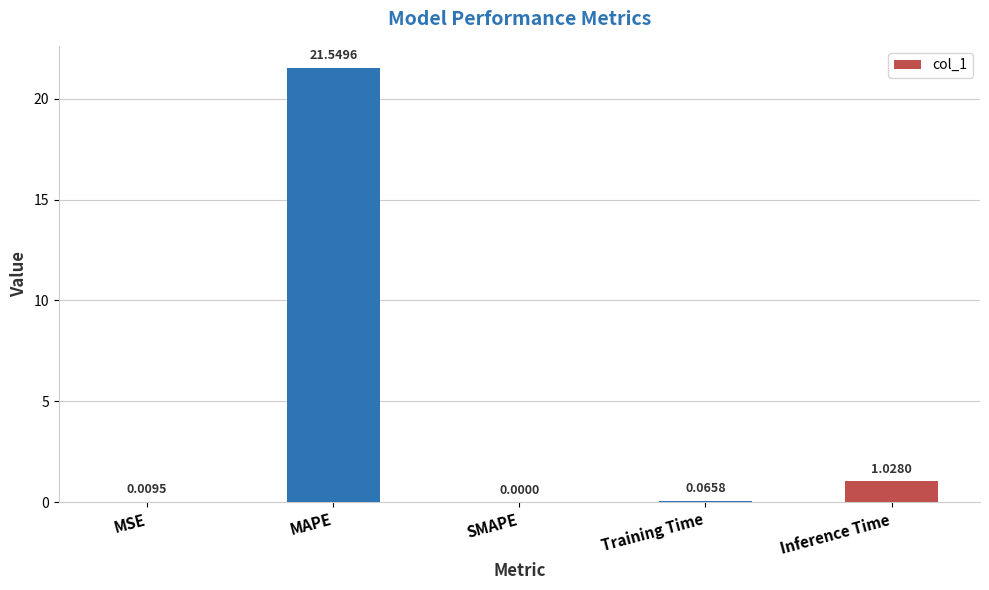

What is the sum of the values at MAPE and Training Time?

21.6